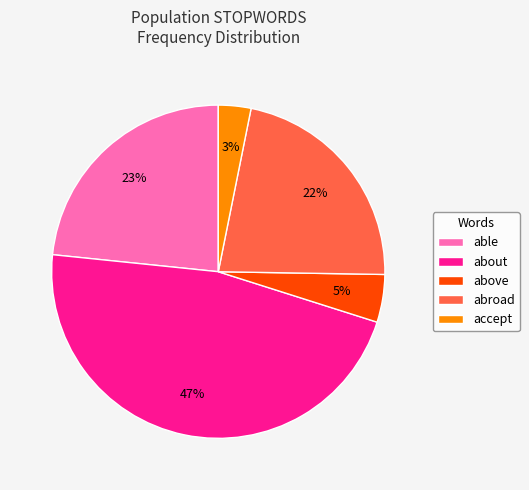

Is there a majority slice in this chart?

No